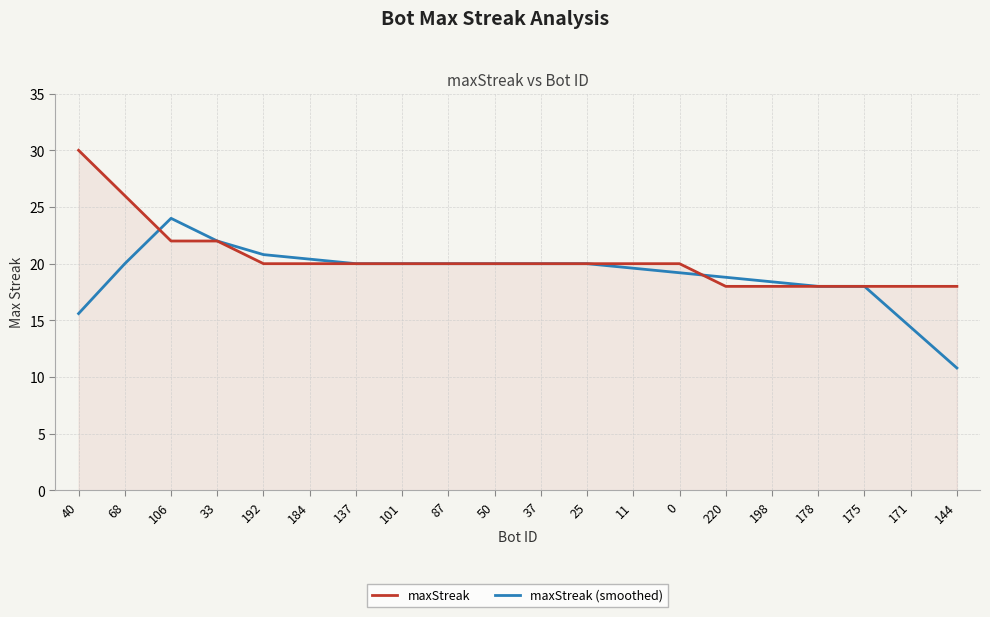

Reading left to right, what are all the values shown in this chart?

maxStreak: 30.0	26.0	22.0	22.0	20.0	20.0	20.0	20.0	20.0	20.0	20.0	20.0	20.0	20.0	18.0	18.0	18.0	18.0	18.0	18.0
maxStreak (smoothed): 15.6	20.0	24.0	22.0	20.8	20.4	20.0	20.0	20.0	20.0	20.0	20.0	19.6	19.2	18.8	18.4	18.0	18.0	14.4	10.8